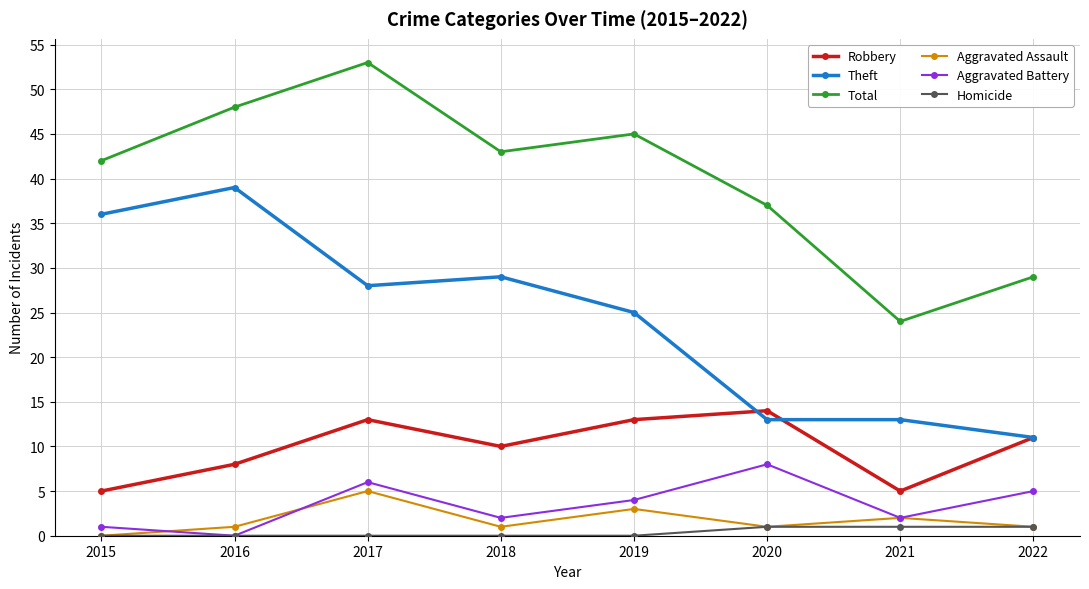

How many Aggravated Battery values are between 2 and 6?

5